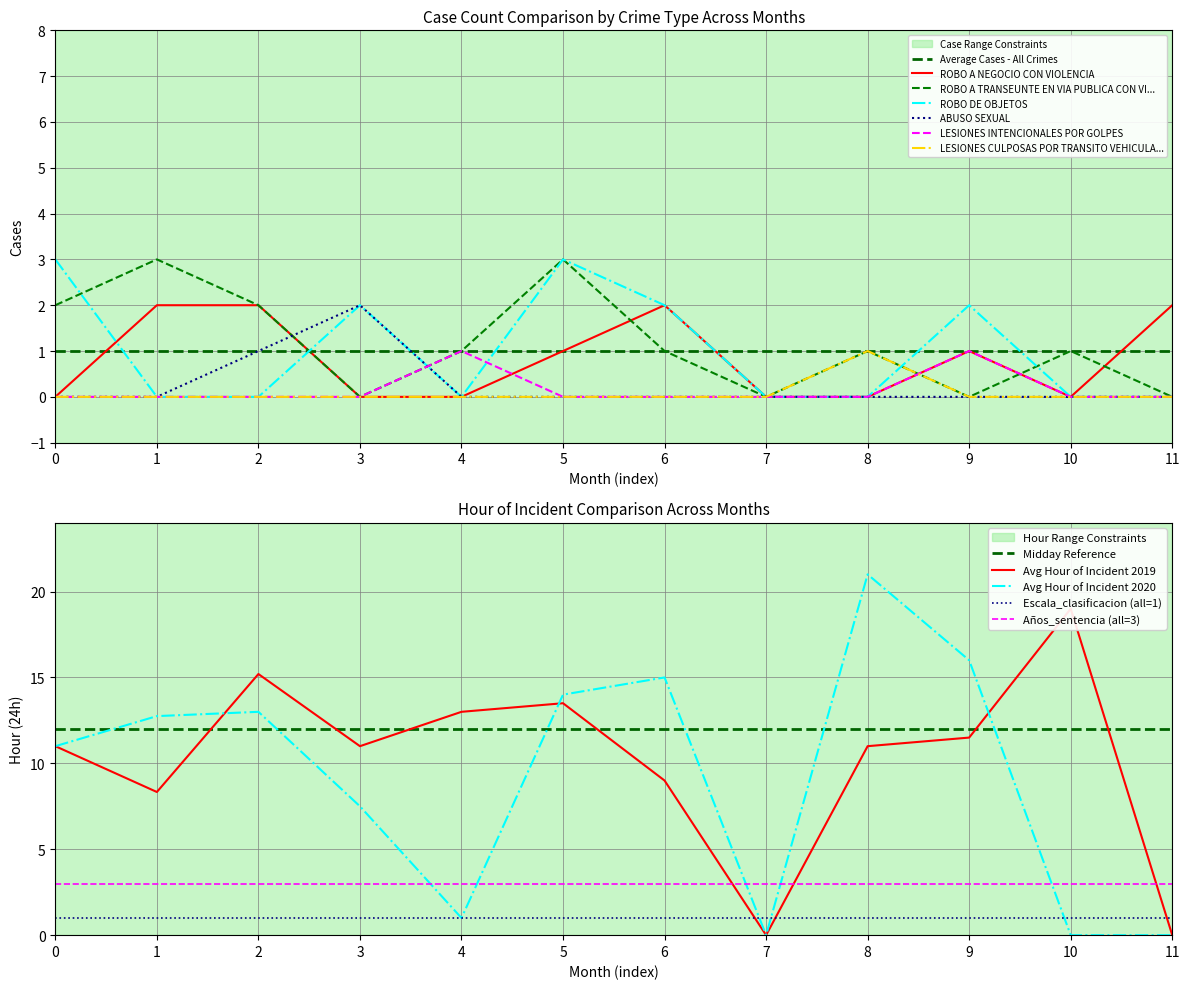

Reading left to right, list all the values displayed in this chart.

ROBO A NEGOCIO CON VIOLENCIA: 0=0	1=2	2=2	3=0	4=0	5=1	6=2	7=0	8=0	9=1	10=0	11=2
ROBO A TRANSEUNTE EN VIA PUBLICA CON VI...: 0=2	1=3	2=2	3=0	4=1	5=3	6=1	7=0	8=1	9=0	10=1	11=0
ROBO DE OBJETOS: 0=3	1=0	2=0	3=2	4=0	5=3	6=2	7=0	8=0	9=2	10=0	11=0
ABUSO SEXUAL: 0=0	1=0	2=1	3=2	4=0	5=0	6=0	7=0	8=0	9=0	10=0	11=0
LESIONES INTENCIONALES POR GOLPES: 0=0	1=0	2=0	3=0	4=1	5=0	6=0	7=0	8=0	9=1	10=0	11=0
LESIONES CULPOSAS POR TRANSITO VEHICULA...: 0=0	1=0	2=0	3=0	4=0	5=0	6=0	7=0	8=1	9=0	10=0	11=0